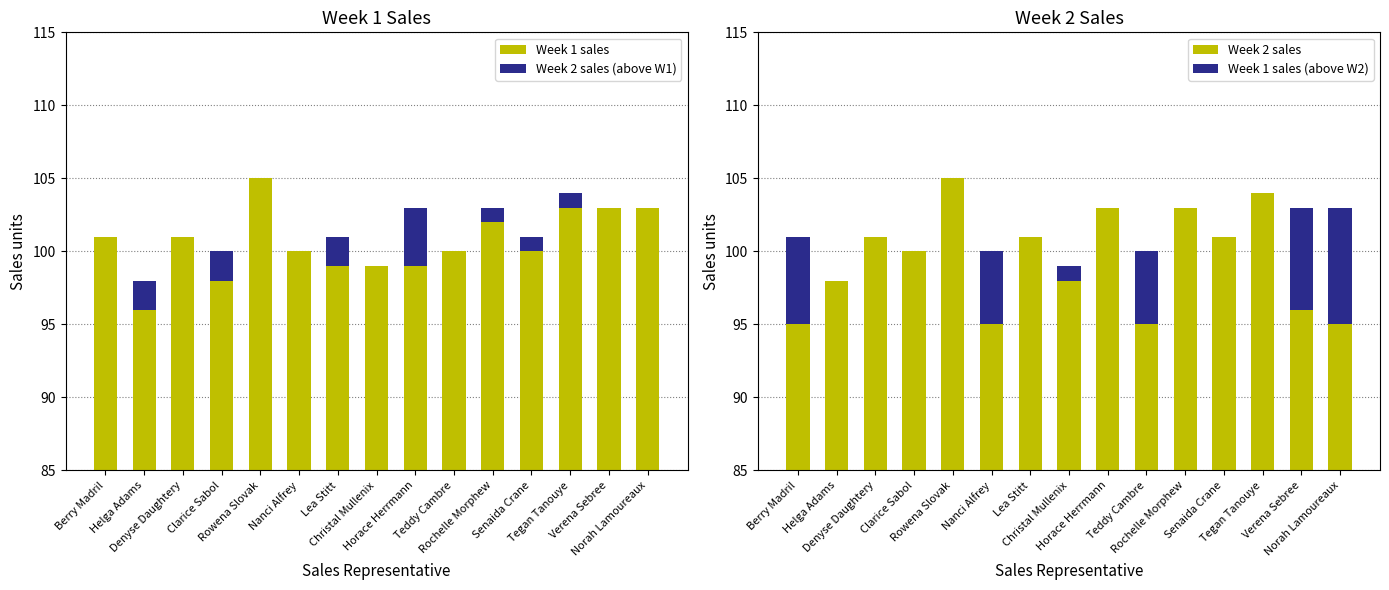

Which category has the highest value in the Week 2 sales series?

Rowena Slovak